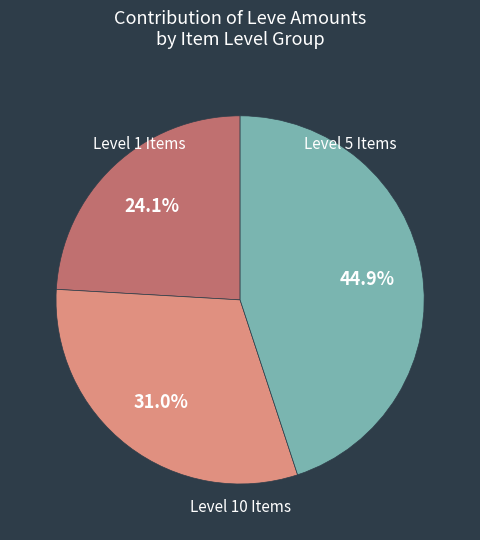

Does any single category account for the majority?

No